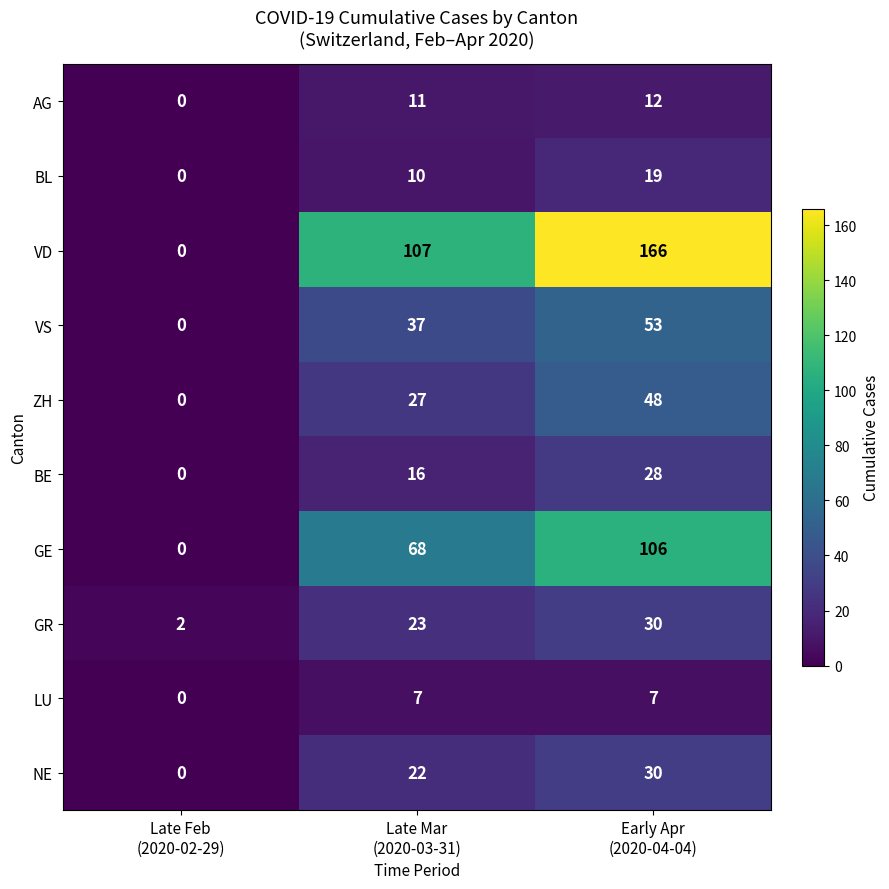

Reading right to left, extract all data points from this chart.

AG: 12	11	0
BL: 19	10	0
VD: 166	107	0
VS: 53	37	0
ZH: 48	27	0
BE: 28	16	0
GE: 106	68	0
GR: 30	23	2
LU: 7	7	0
NE: 30	22	0